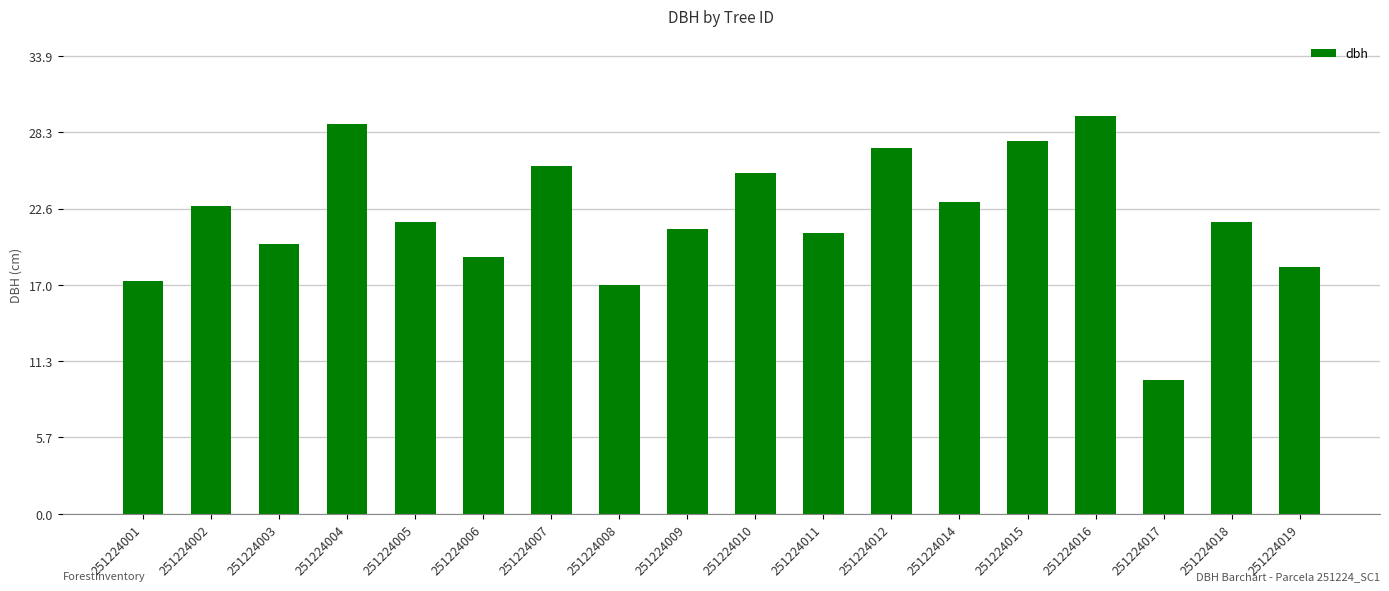

Which has a higher value, 251224014 or 251224007?

251224007